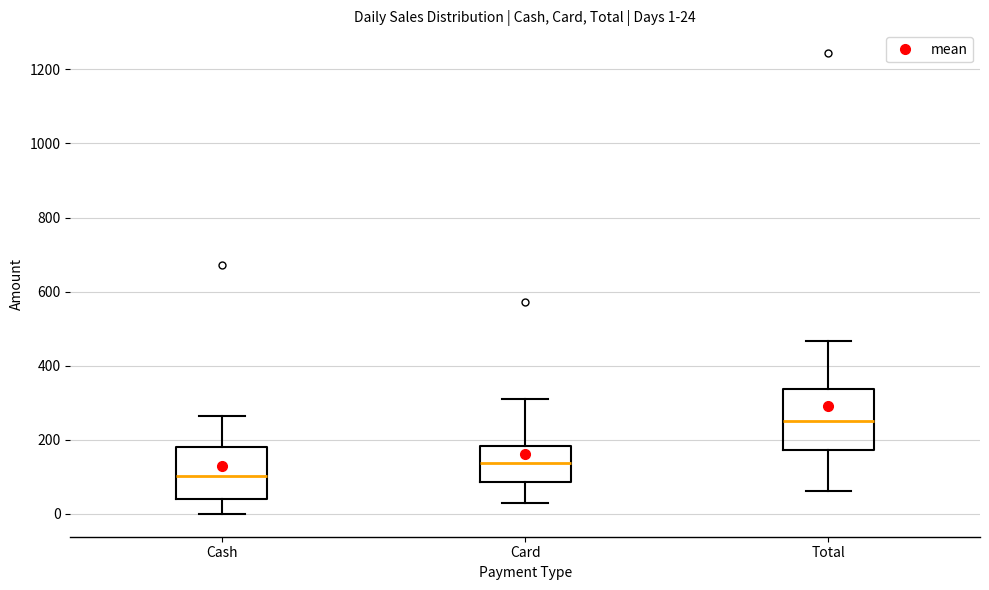

Which box's median line is the highest?

Total